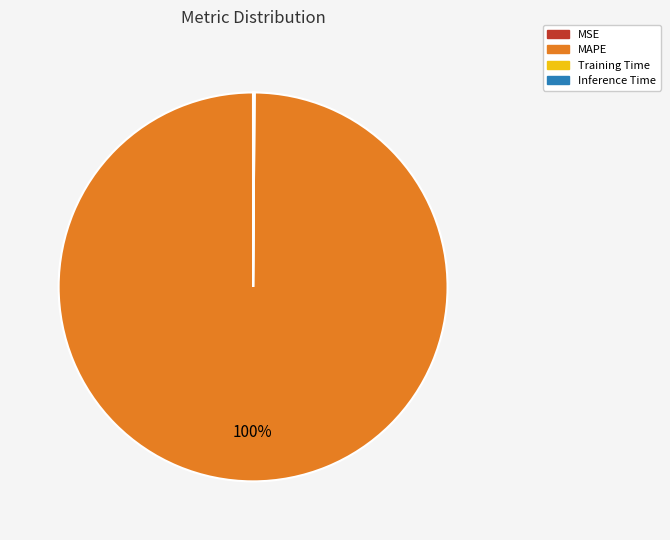

Which slice represents more than half of the pie?

MAPE